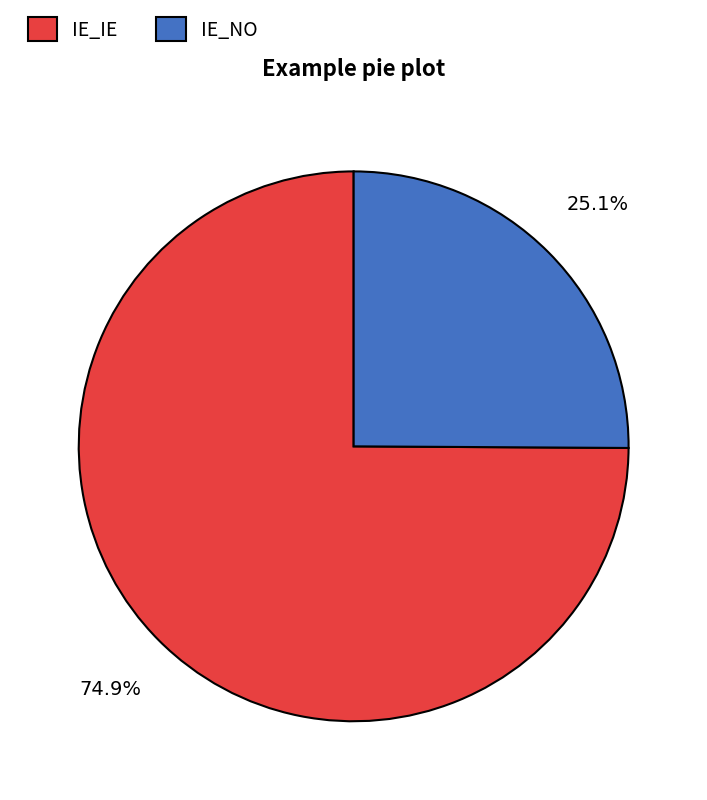

Does IE_NO account for over 50% of the chart?

No